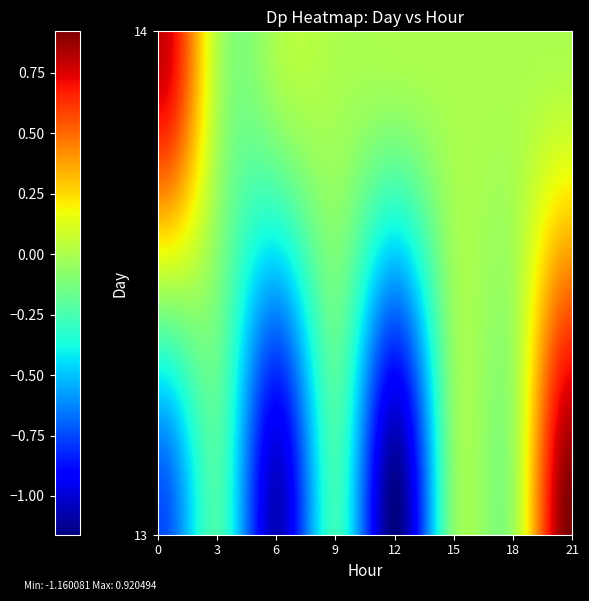

Which label corresponds to the largest value in the chart?

13_21